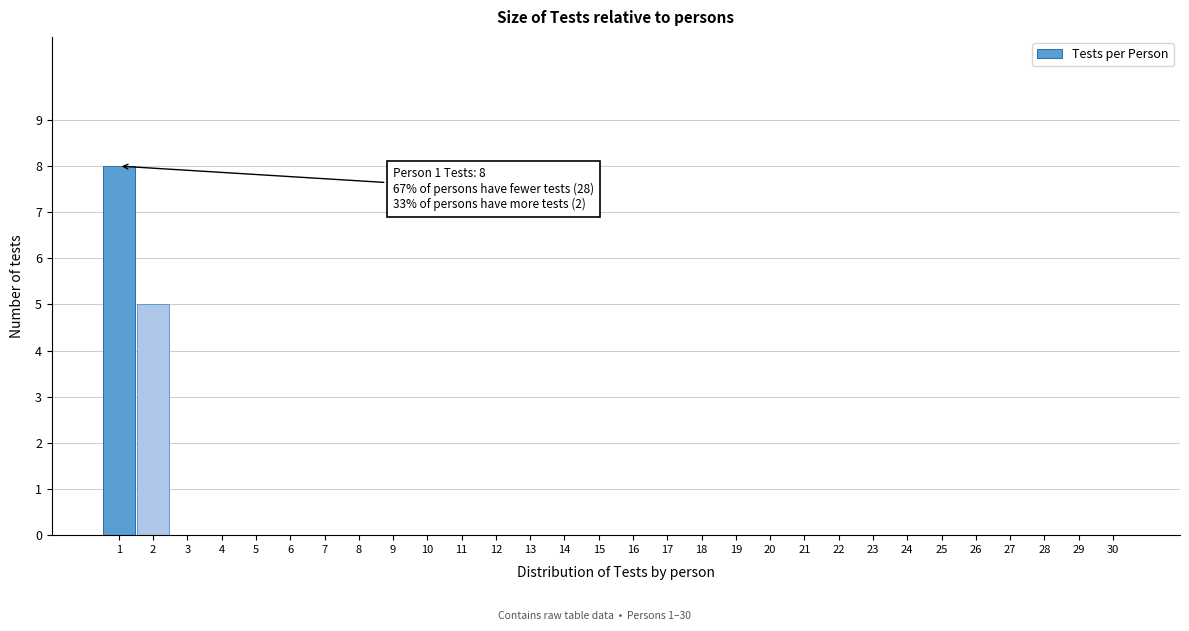

Reading left to right, transcribe all the data shown in this chart.

1=8	2=5	3=0	4=0	5=0	6=0	7=0	8=0	9=0	10=0	11=0	12=0	13=0	14=0	15=0	16=0	17=0	18=0	19=0	20=0	21=0	22=0	23=0	24=0	25=0	26=0	27=0	28=0	29=0	30=0